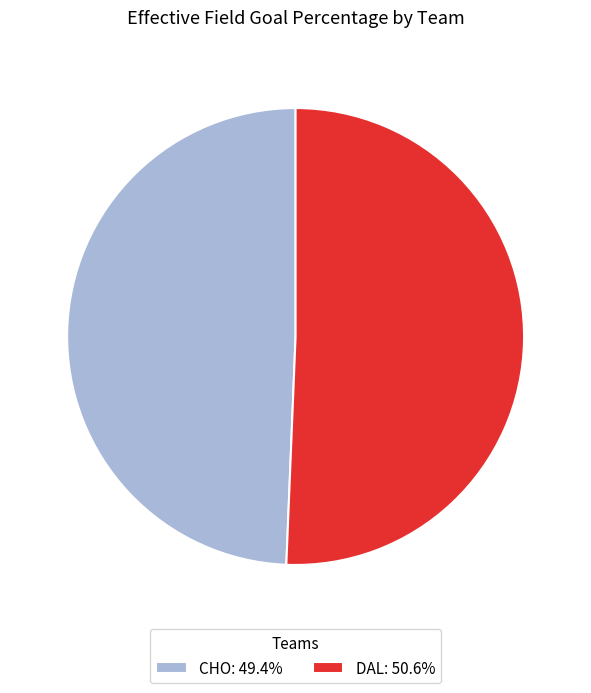

Rank the categories by value from highest to lowest.

DAL, CHO